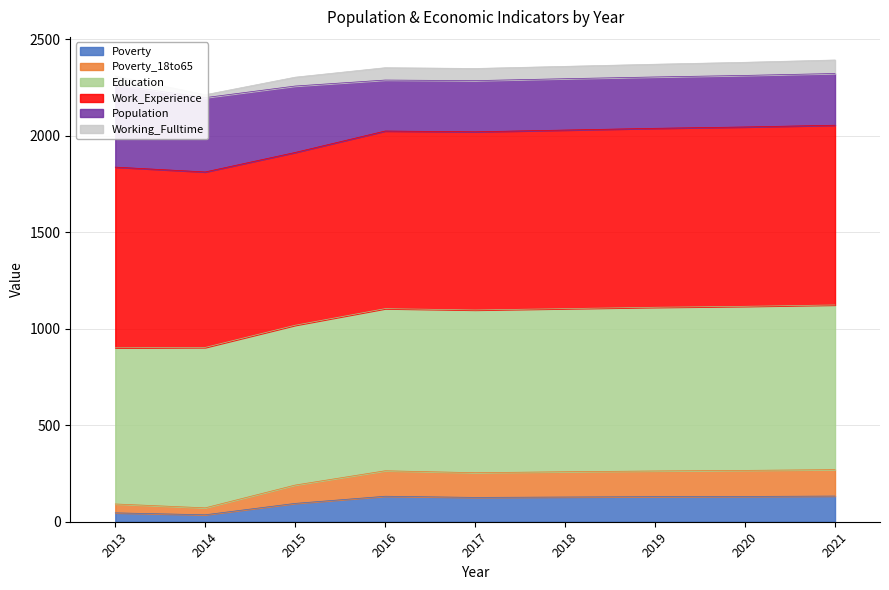

The value of Poverty at 2019 is 130. True or false?

True